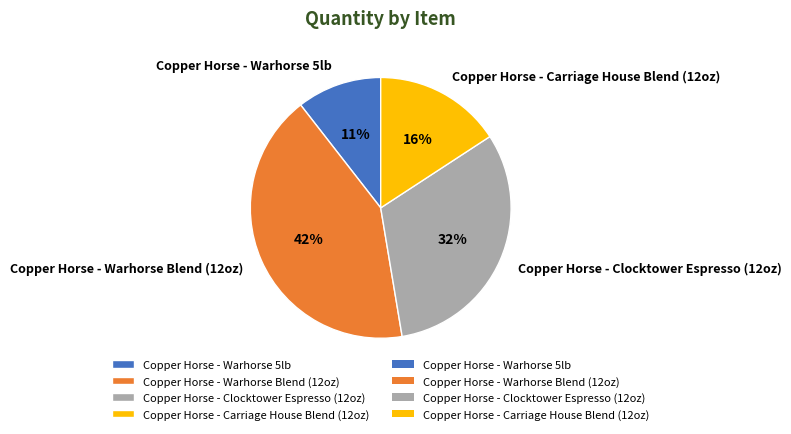

Which category has the smallest portion of the pie?

Copper Horse - Warhorse 5lb